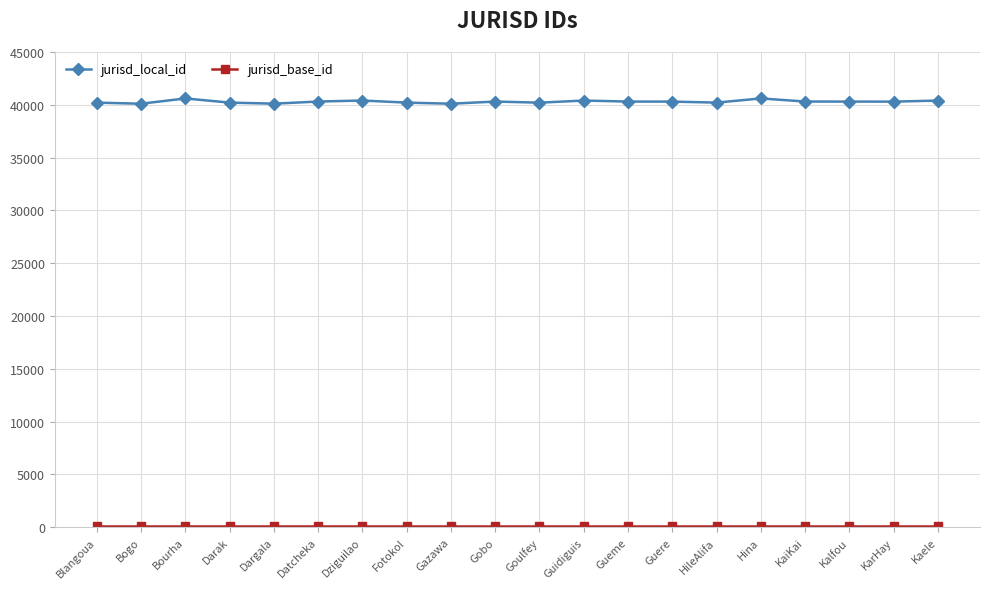

Which series has the largest range (max minus min)?

jurisd_local_id